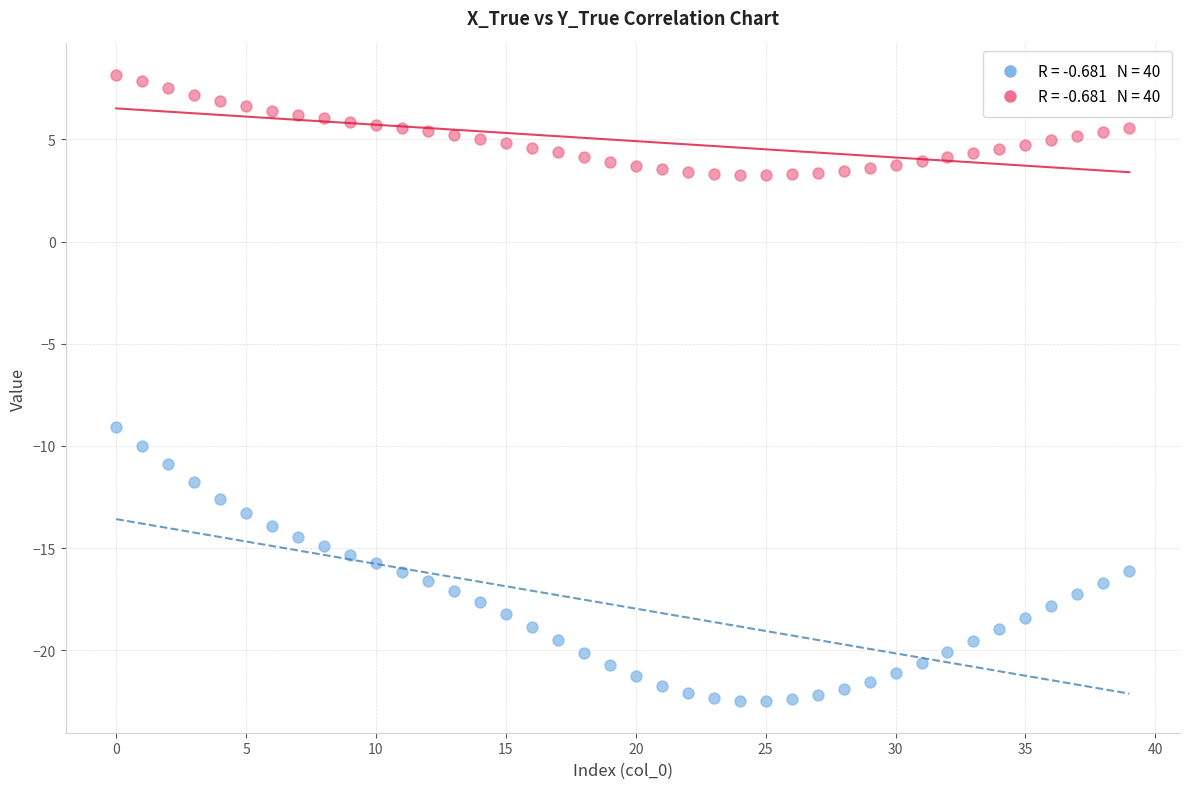

Across all data points, what is the range of Y values (max minus min)?

30.6